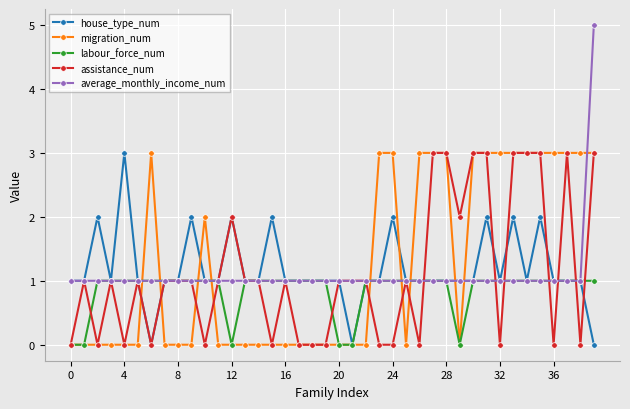

True or false: assistance_num and average_monthly_income_num intersect in this chart.

True